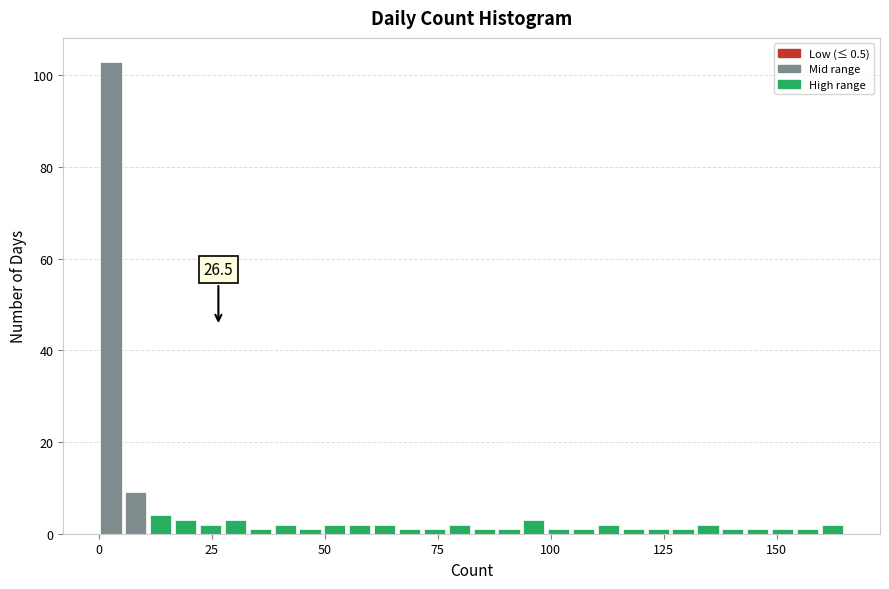

Read against the x-axis, roughly where is the centre of the tallest bar?

5